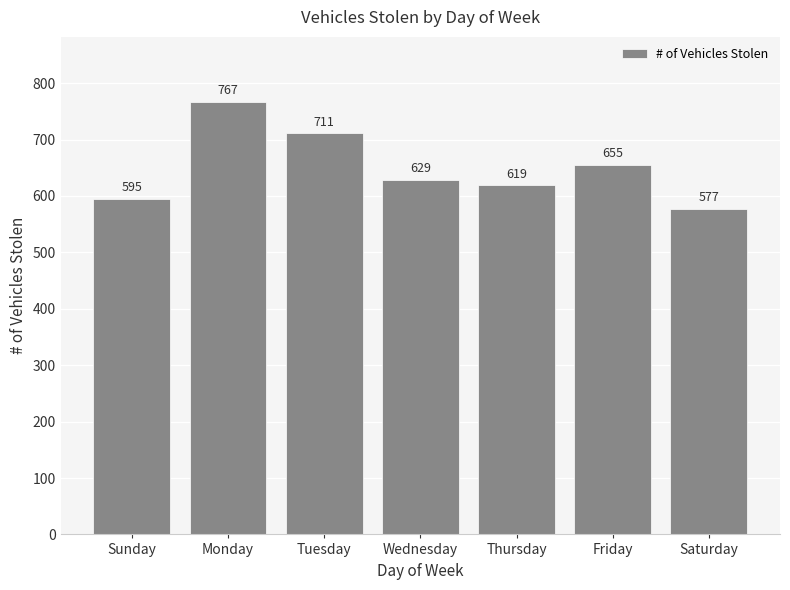

Rank the categories by value from lowest to highest.

Saturday, Sunday, Thursday, Wednesday, Friday, Tuesday, Monday